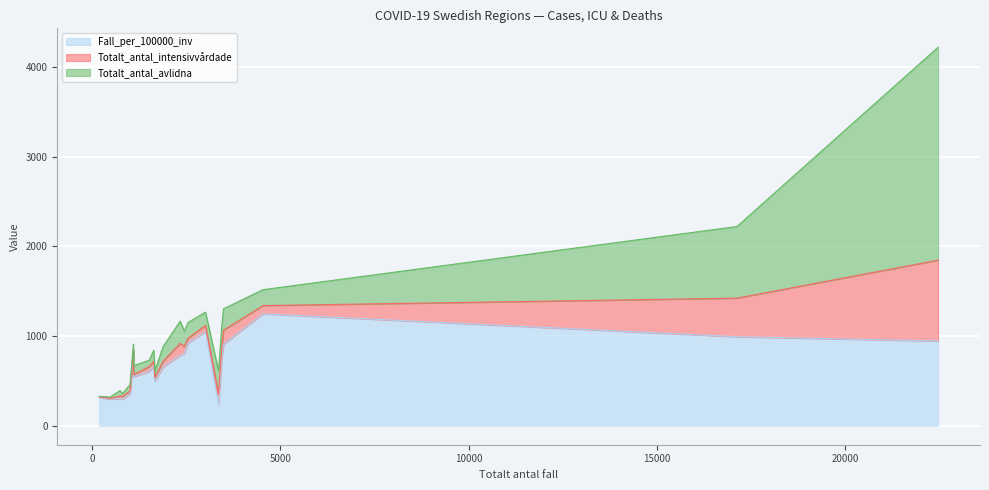

What is the minimum value for Fall_per_100000_inv?

243.6